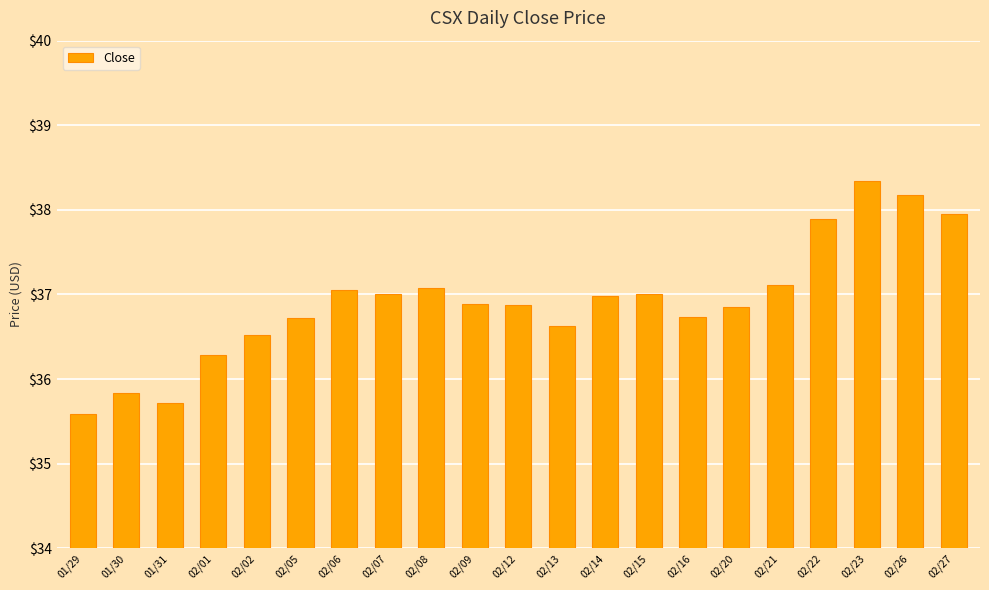

What is the change in value from 01/30 to 02/27?

+2.1